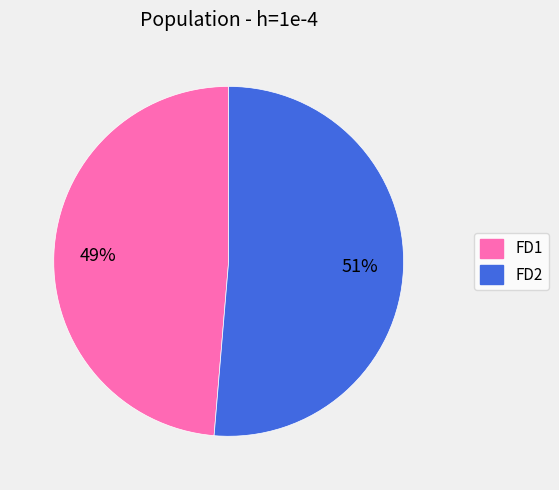

The FD2 slice represents 39% of the pie. True or false?

False